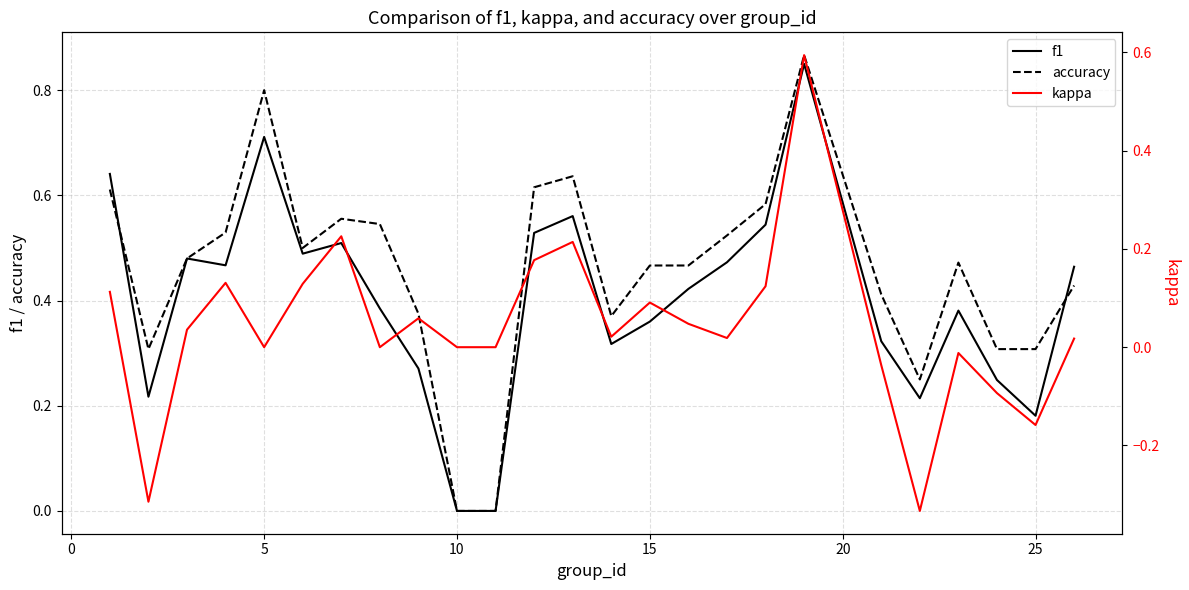

Is it true that f1 equals 0.0 at 10?

True